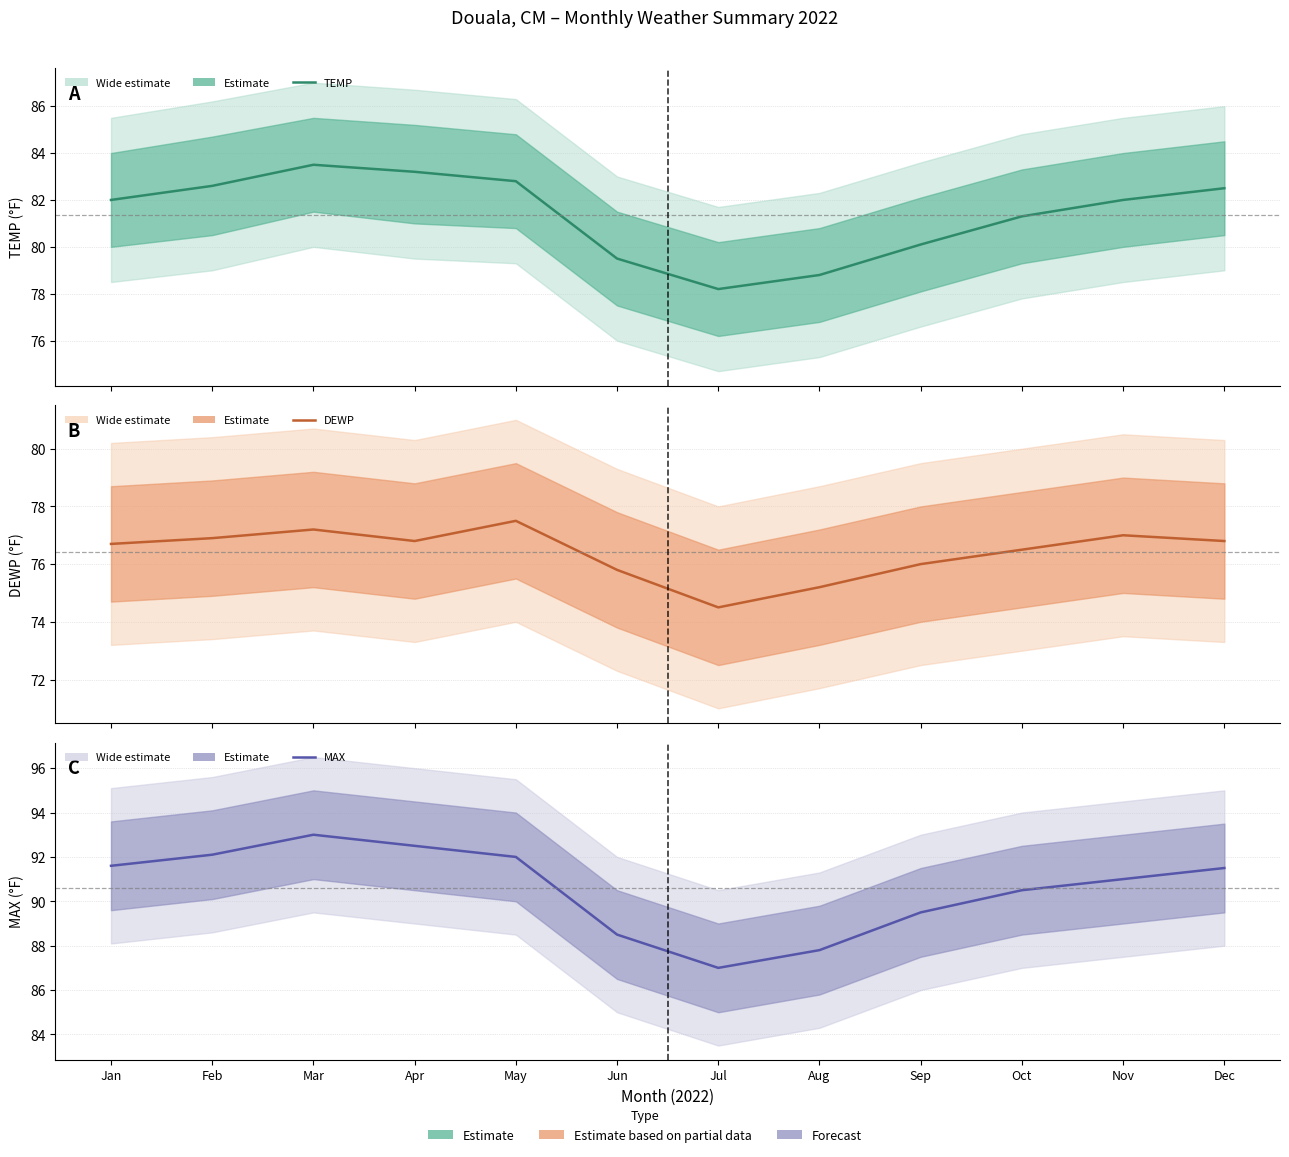

True or false: DEWP and MAX intersect in this chart.

False